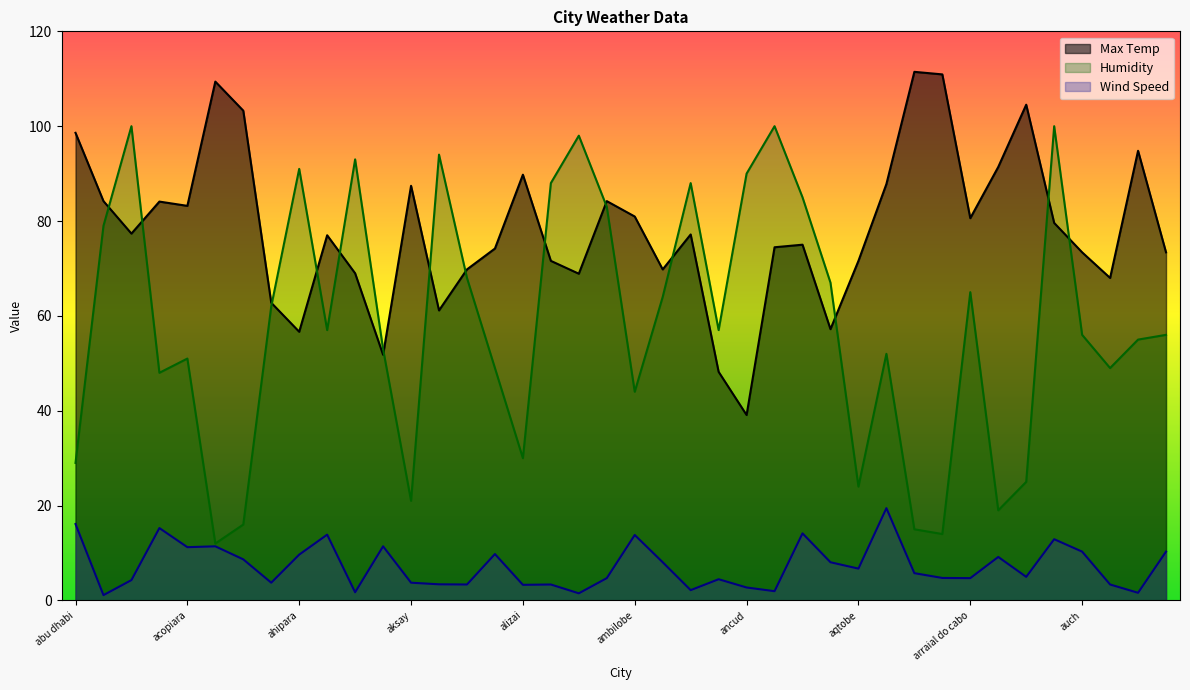

At which label does Humidity first exceed 57?

acajutla